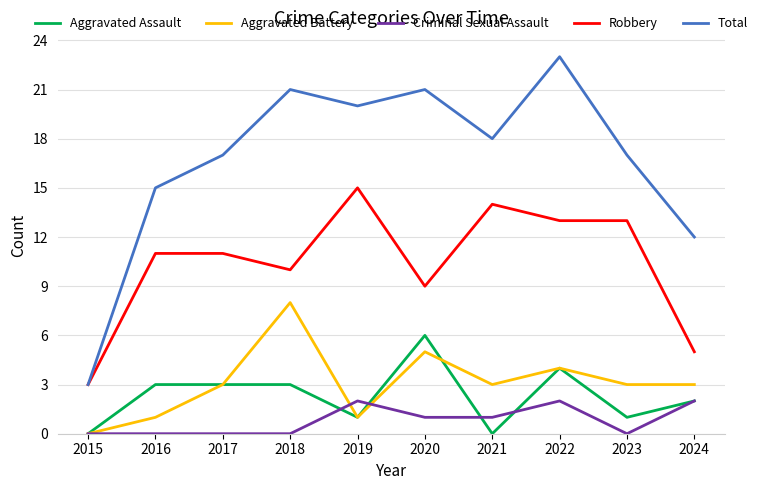

Does the chart have visible grid lines?

Yes